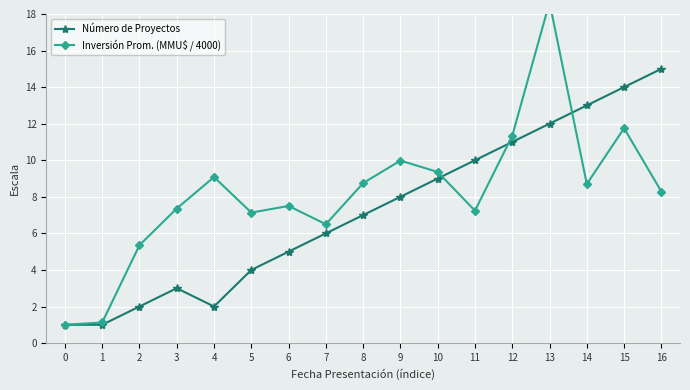

How many values in the Inversión Prom. (MMU$ / 4000) series are below 8?

8